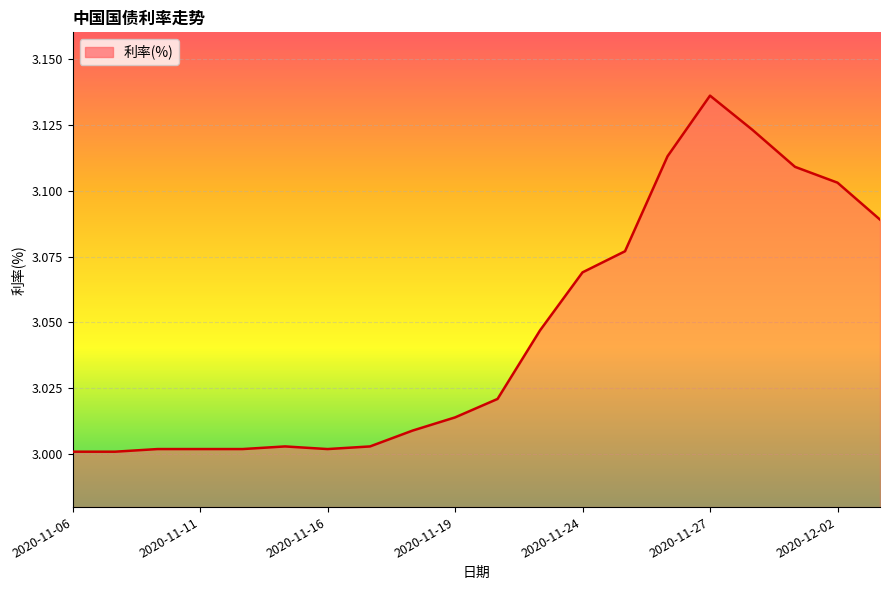

Does the chart display data point markers on the line(s)?

No